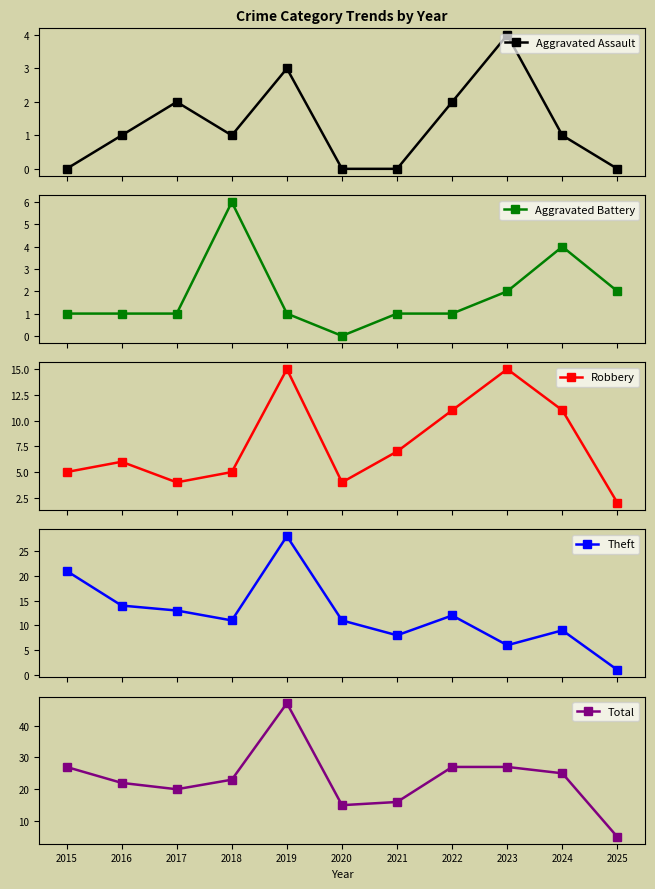

The value of Aggravated Battery at 2019 is 1. True or false?

True